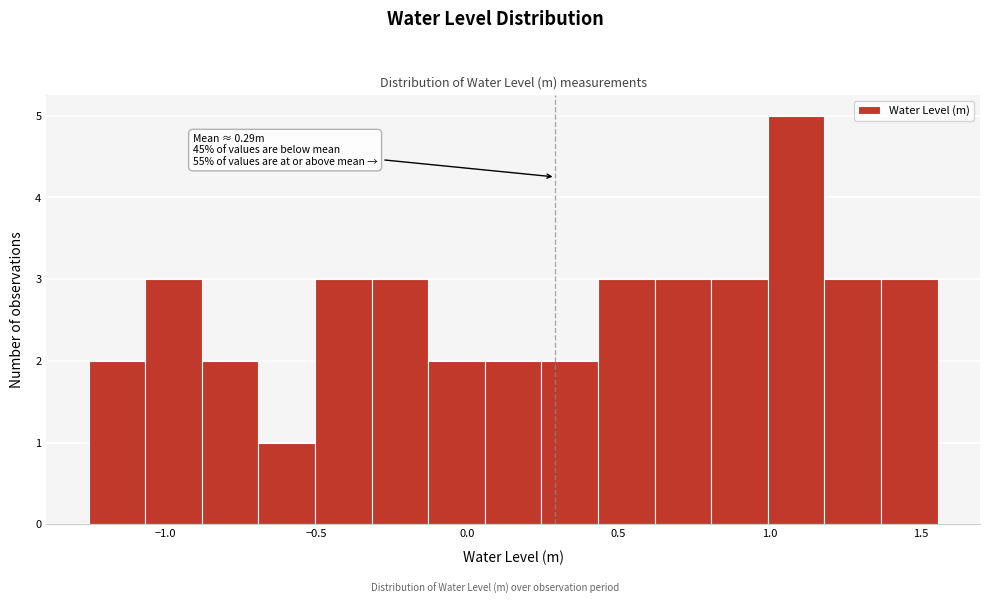

Read against the x-axis, roughly where is the centre of the tallest bar?

1.10